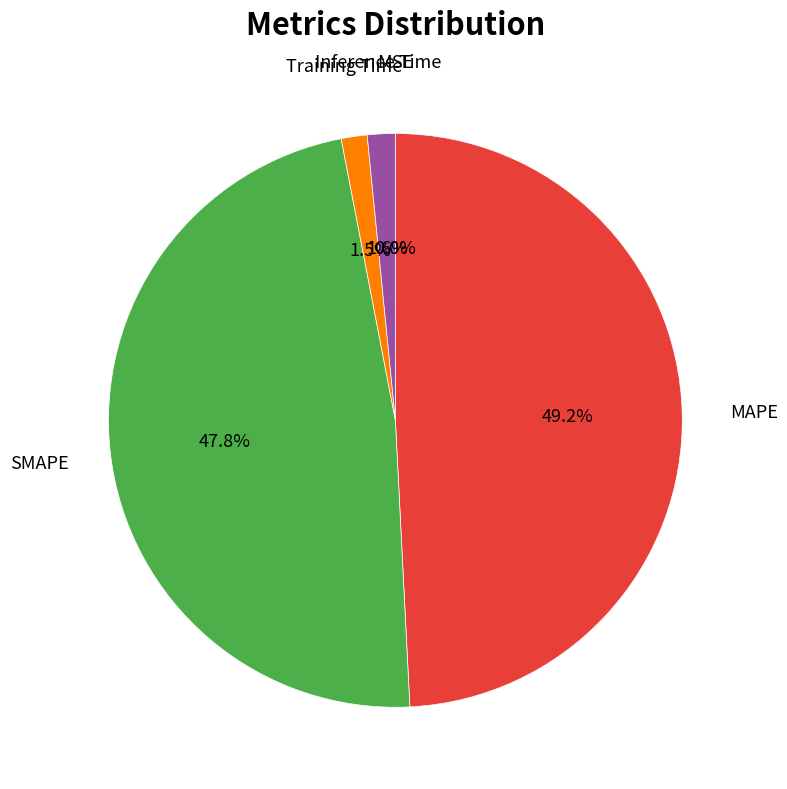

Is there a majority slice in this chart?

No